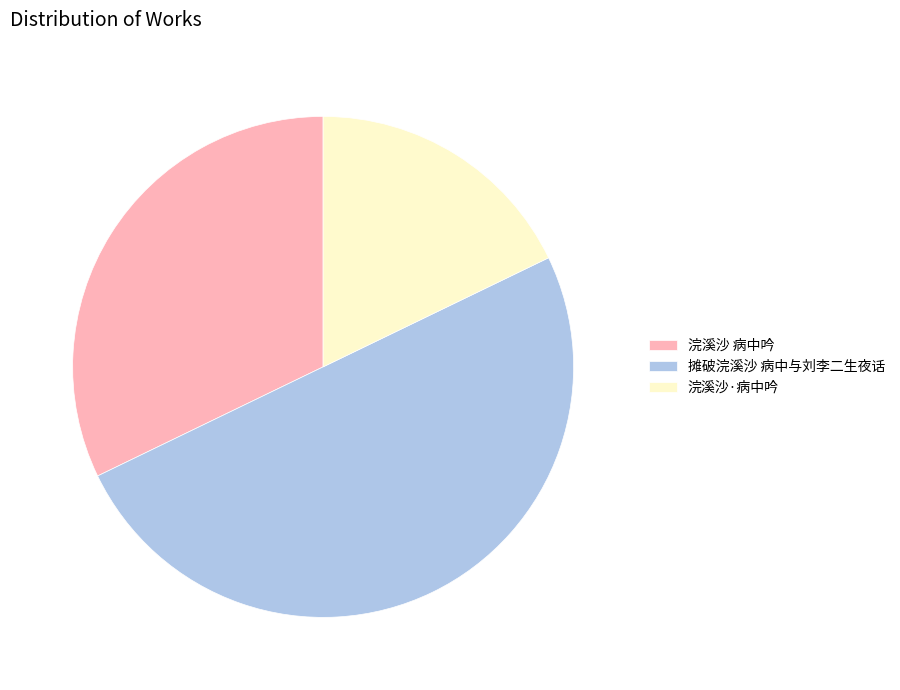

Count the number of slices in the pie.

3